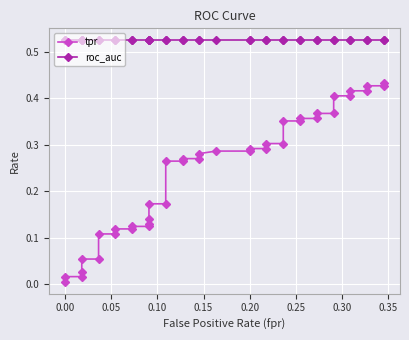

What are all the series names shown in the legend?

tpr, roc_auc